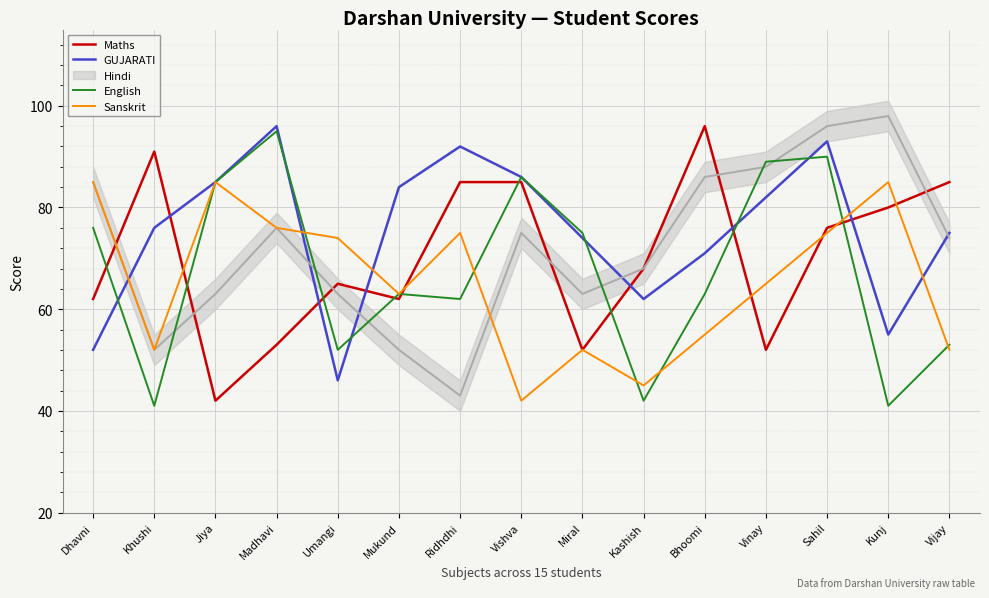

Is the value of Maths at Vinay greater than the value of English at Bhoomi?

No